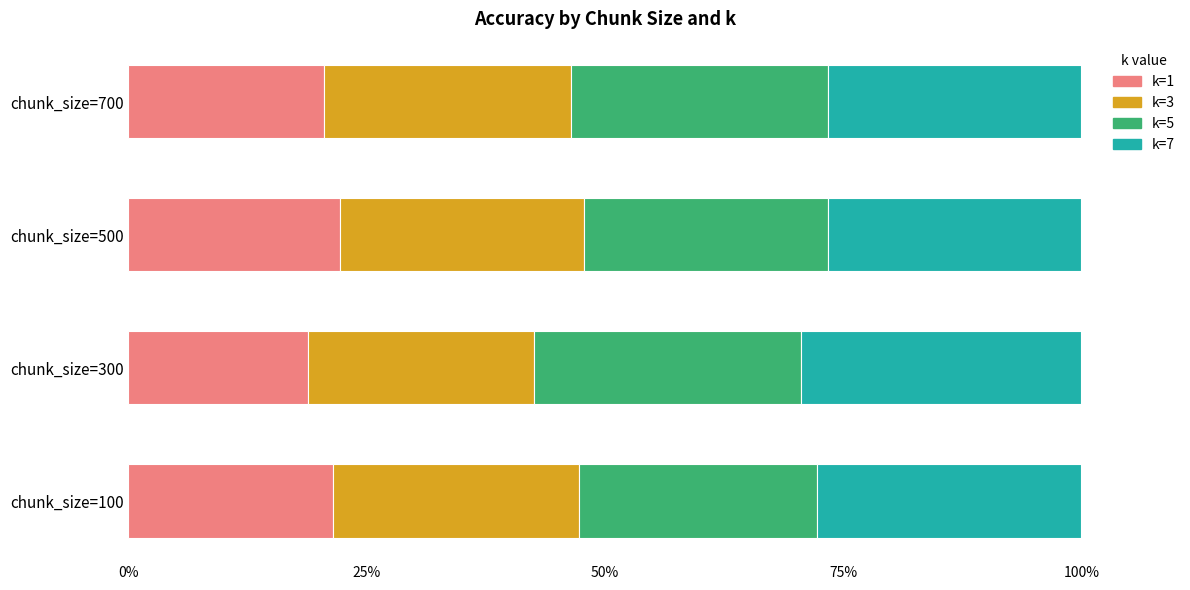

What is the difference between the maximum and minimum values in the k=1 series?

3.4